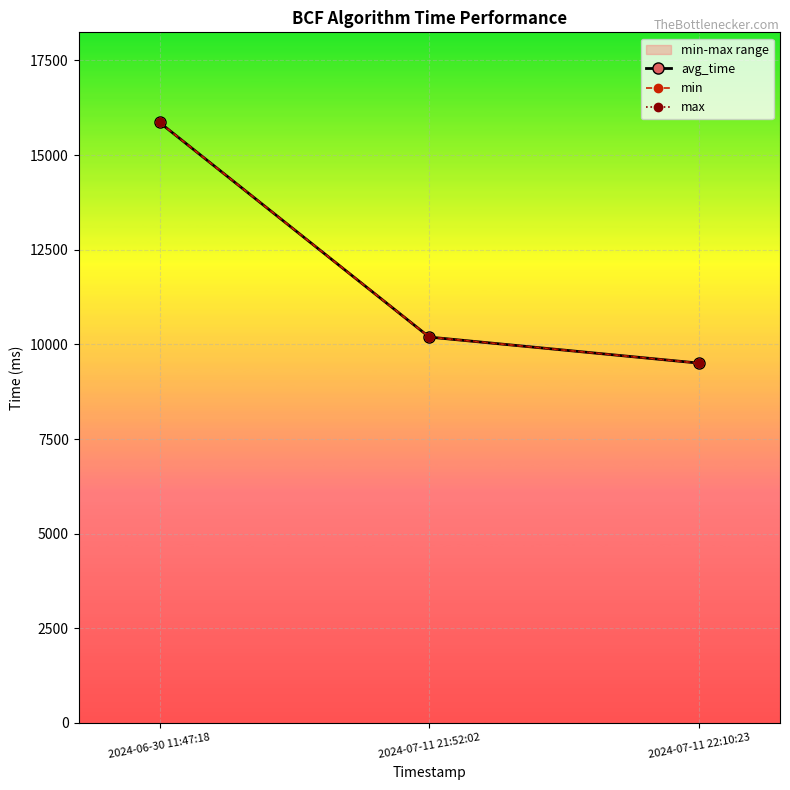

Is this an area chart (filled region under the line)?

No